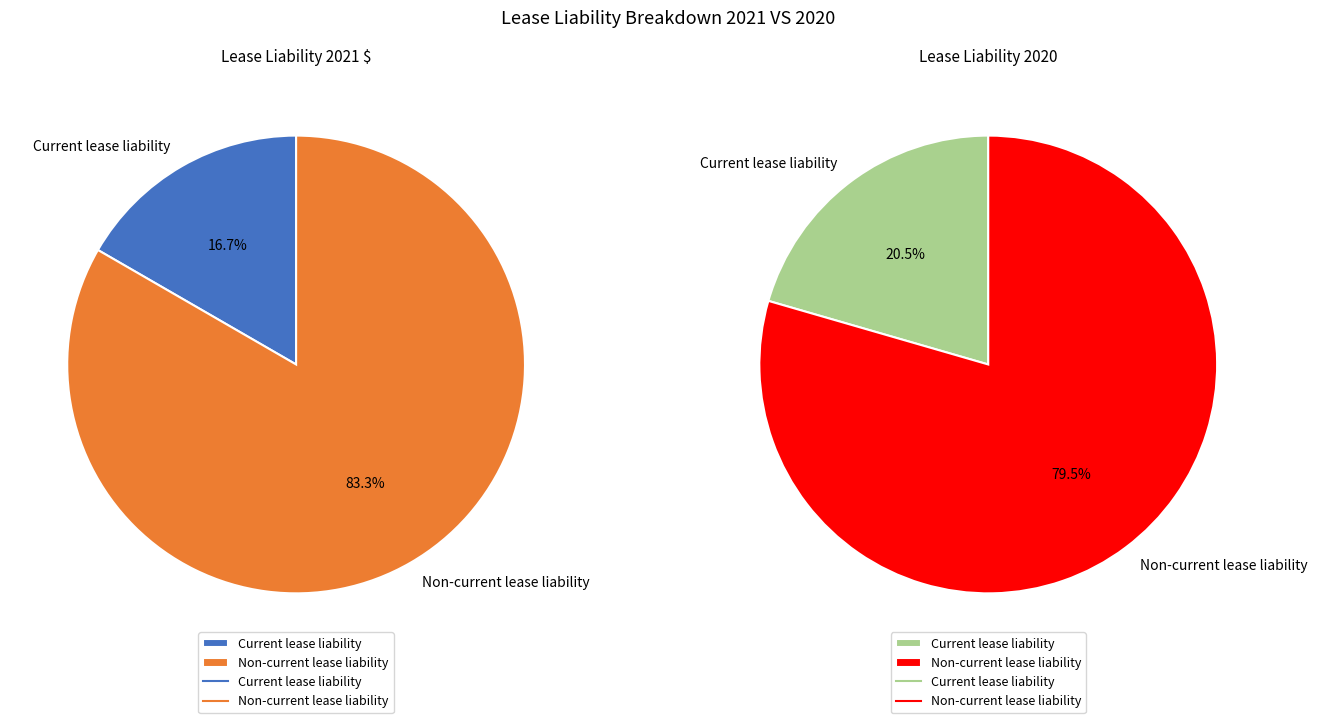

The Current lease liability slice represents 17% of the pie. True or false?

True